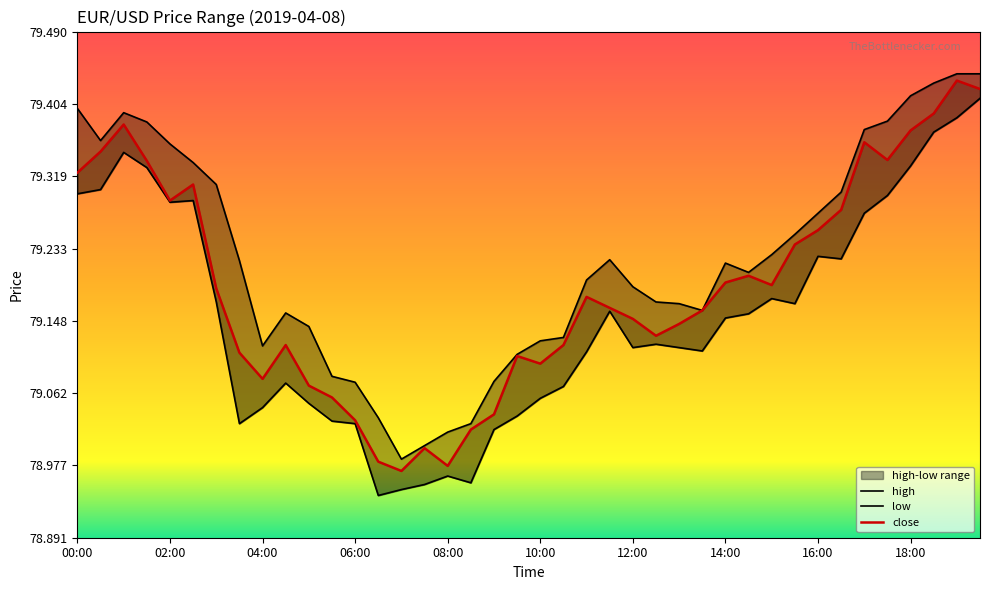

Rank the categories by low value from highest to lowest.

19:30, 19:00, 18:30, 01:00, 18:00, 01:30, 00:30, 00:00, 17:30, 02:30, 02:00, 17:00, 16:00, 16:30, 15:00, 03:00, 15:30, 11:30, 14:30, 14:00, 12:30, 12:00, 13:00, 13:30, 11:00, 04:30, 10:30, 10:00, 05:00, 04:00, 09:30, 05:30, 03:30, 06:00, 09:00, 08:00, 08:30, 07:30, 07:00, 06:30